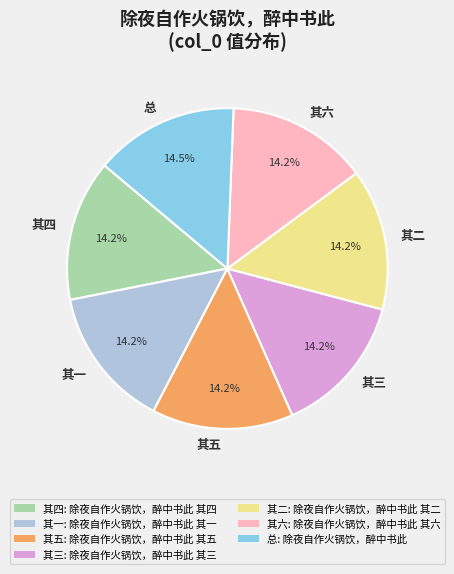

What is the ratio of the value at 其五 to the value at 其六?

1.0